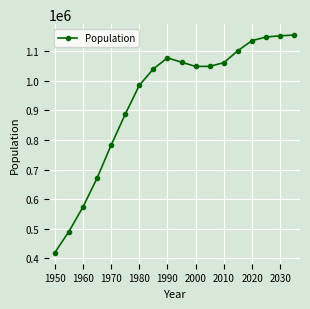

True or false: there are more than 0 points higher than both neighbors.

True